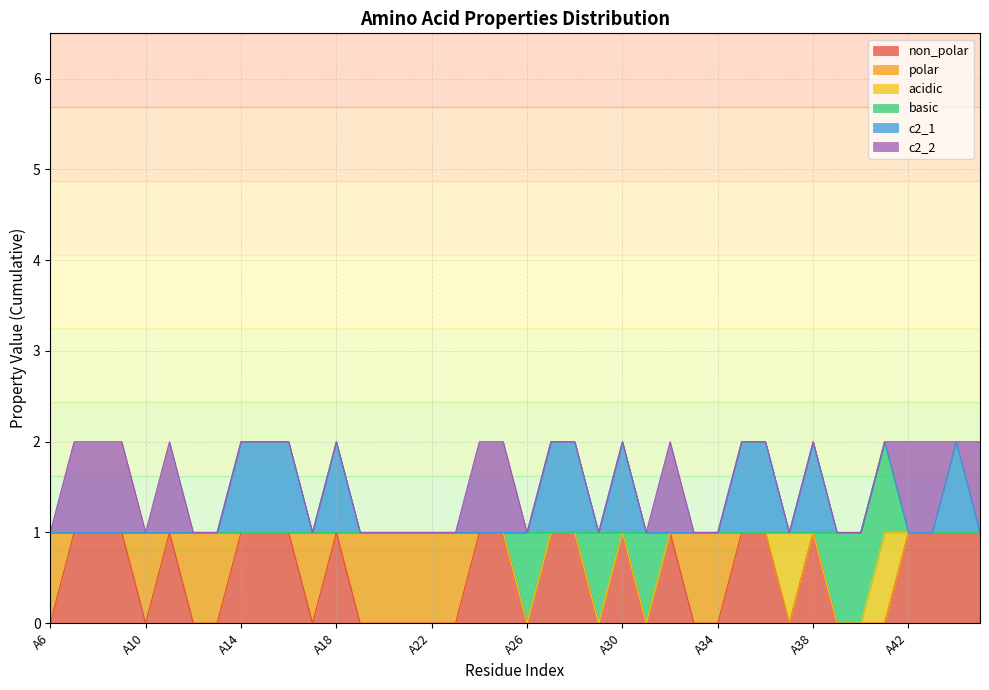

True or false: polar and basic intersect in this chart.

False